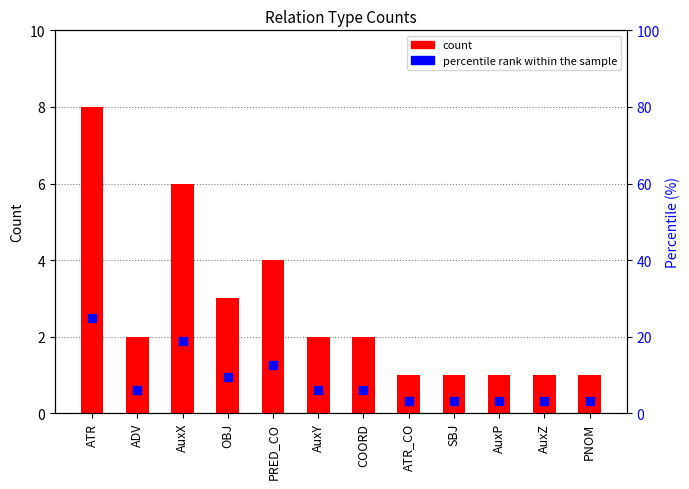

At which label does percentile rank within the sample reach its minimum?

ATR_CO